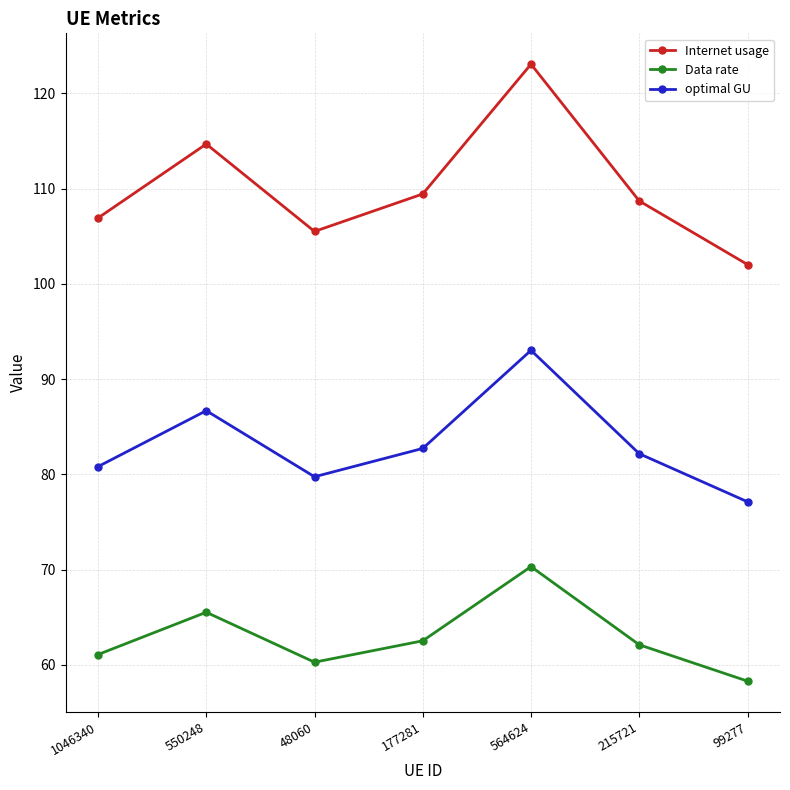

At which category does Data rate reach its first local peak?

550248